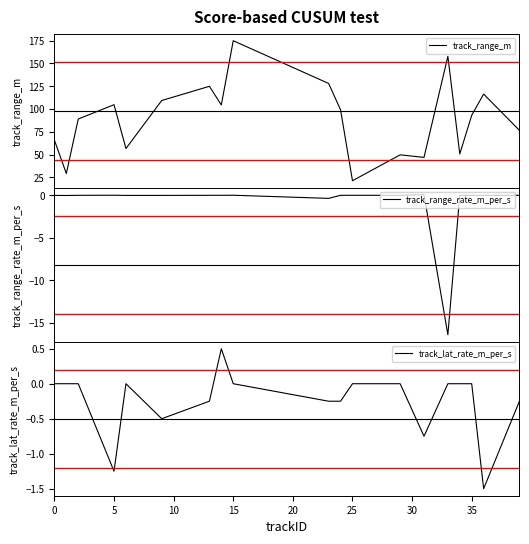

Is it true that track_range_m equals 116.6 at 0?

False